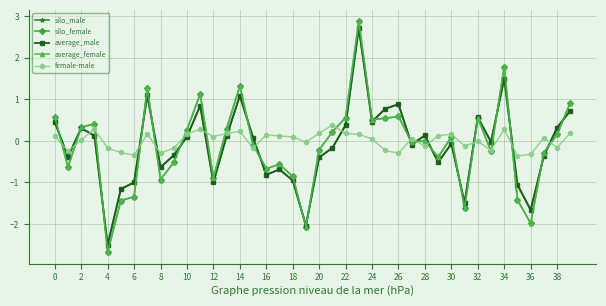

What is the value of the average_male point at the 22nd from the left?

-0.2